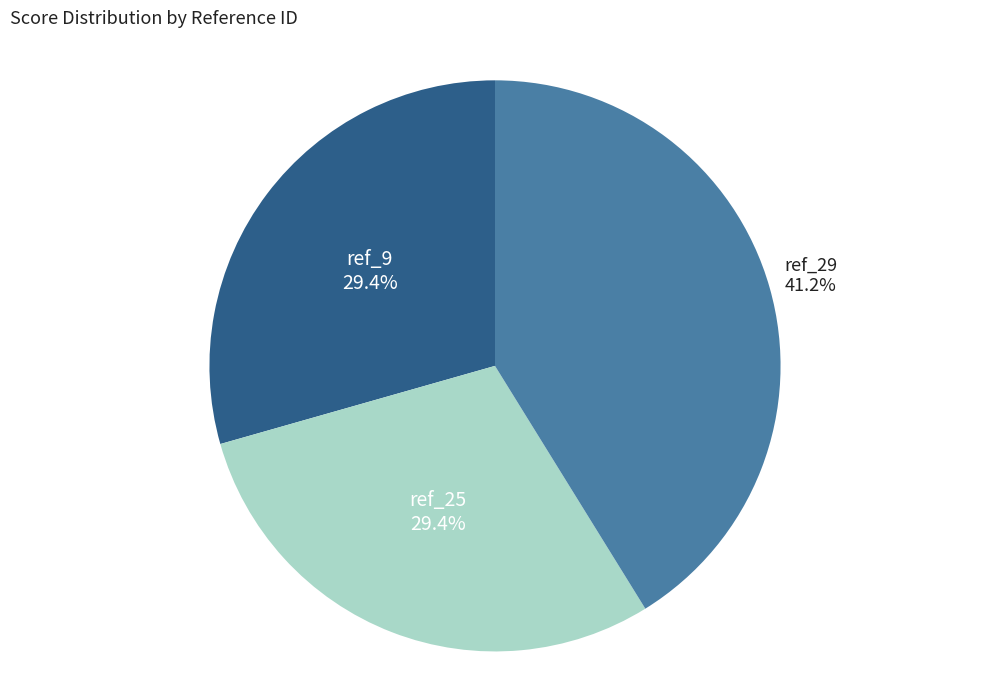

Is there a majority slice in this chart?

No